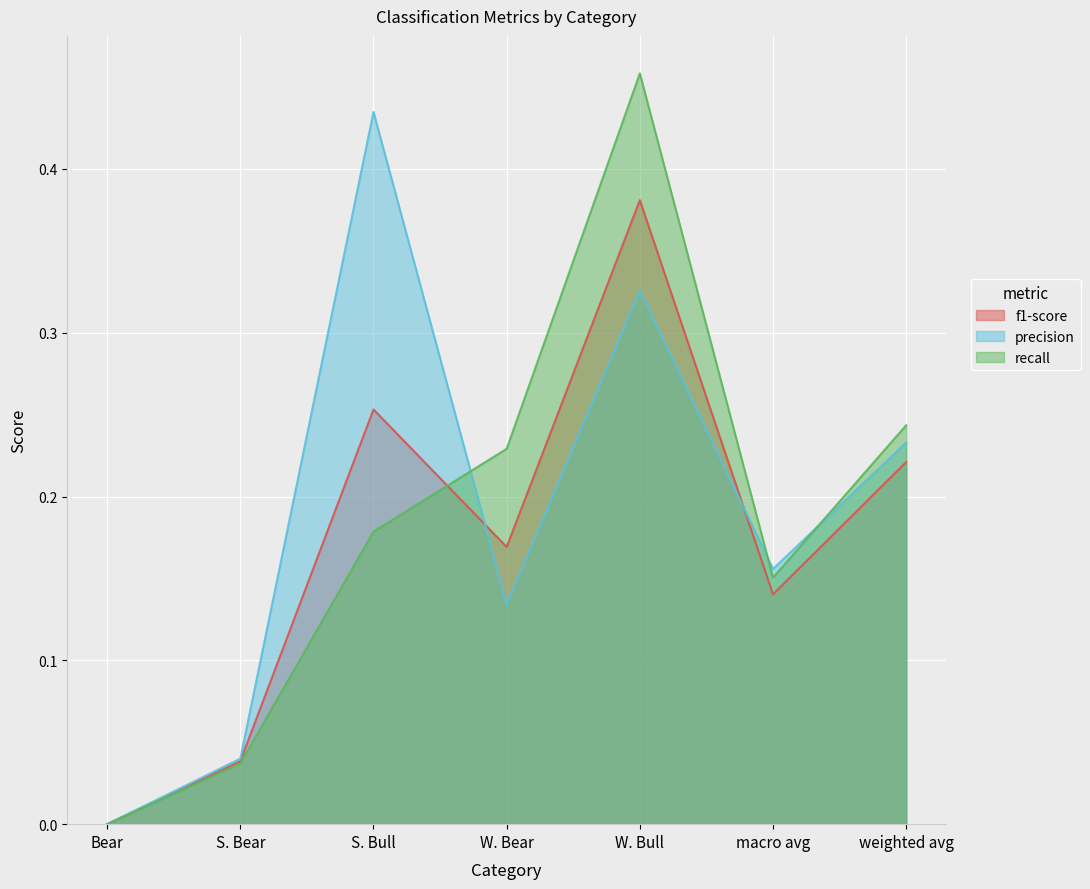

Where do f1-score and recall first cross each other?

S. Bull and W. Bear